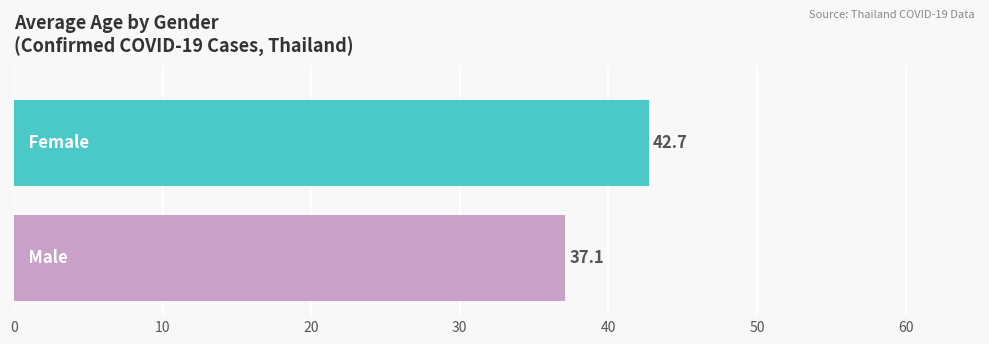

What is the smallest value displayed?

37.1